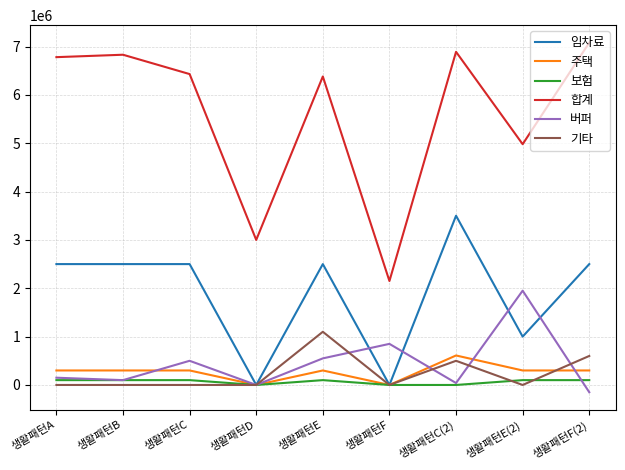

Reading left to right, what are all the values shown in this chart?

임차료: 생활패턴A=2500000	생활패턴B=2500000	생활패턴C=2500000	생활패턴D=0	생활패턴E=2500000	생활패턴F=0	생활패턴C(2)=3500000	생활패턴E(2)=1000000	생활패턴F(2)=2500000
주택: 생활패턴A=300000	생활패턴B=300000	생활패턴C=300000	생활패턴D=0	생활패턴E=300000	생활패턴F=0	생활패턴C(2)=610000	생활패턴E(2)=300000	생활패턴F(2)=300000
보험: 생활패턴A=100000	생활패턴B=100000	생활패턴C=100000	생활패턴D=0	생활패턴E=100000	생활패턴F=0	생활패턴C(2)=0	생활패턴E(2)=100000	생활패턴F(2)=100000
합계: 생활패턴A=6780000	생활패턴B=6830000	생활패턴C=6430000	생활패턴D=3000000	생활패턴E=6380000	생활패턴F=2150000	생활패턴C(2)=6890000	생활패턴E(2)=4980000	생활패턴F(2)=7080000
버퍼: 생활패턴A=150000	생활패턴B=100000	생활패턴C=500000	생활패턴D=0	생활패턴E=550000	생활패턴F=850000	생활패턴C(2)=40000	생활패턴E(2)=1950000	생활패턴F(2)=-150000
기타: 생활패턴A=0	생활패턴B=0	생활패턴C=0	생활패턴D=0	생활패턴E=1100000	생활패턴F=0	생활패턴C(2)=500000	생활패턴E(2)=0	생활패턴F(2)=600000